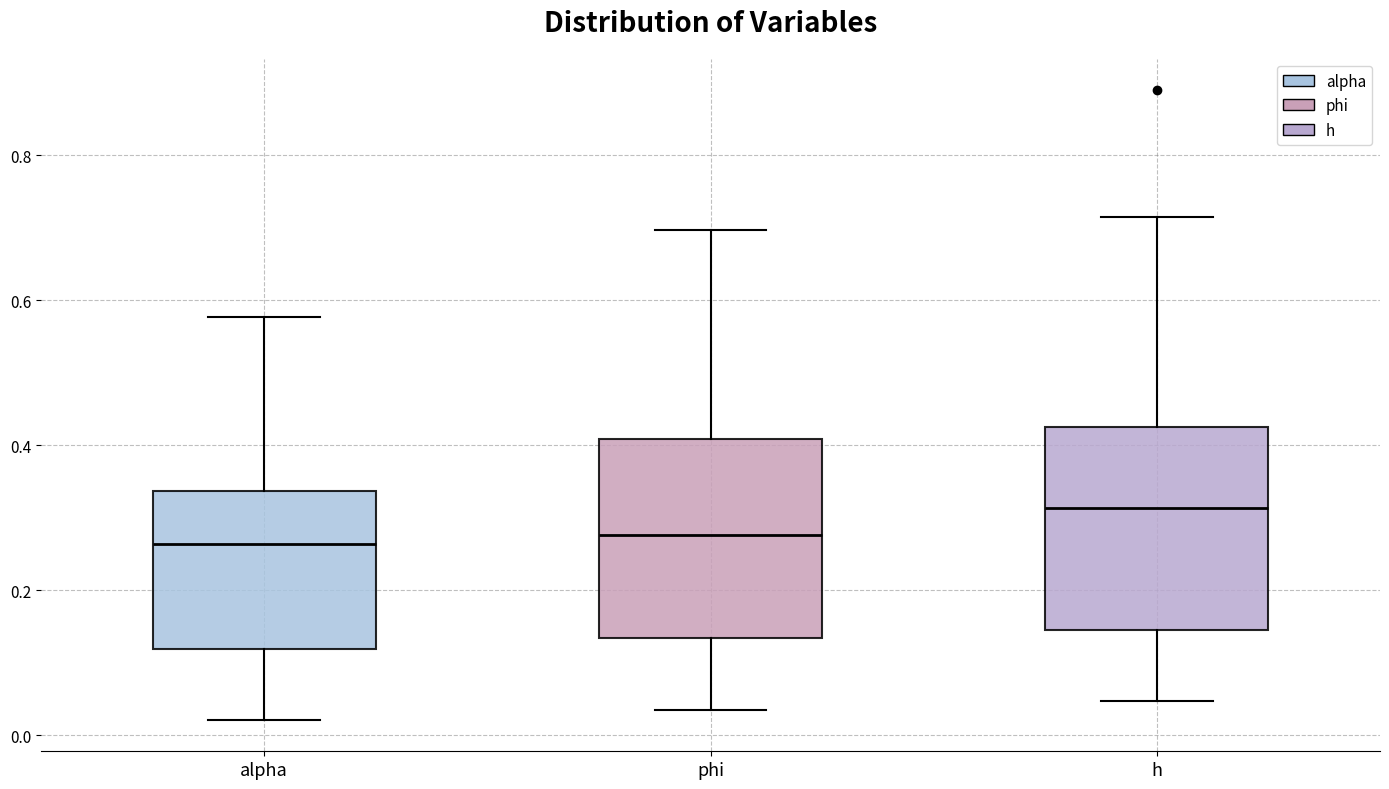

Which box has the highest median line?

h